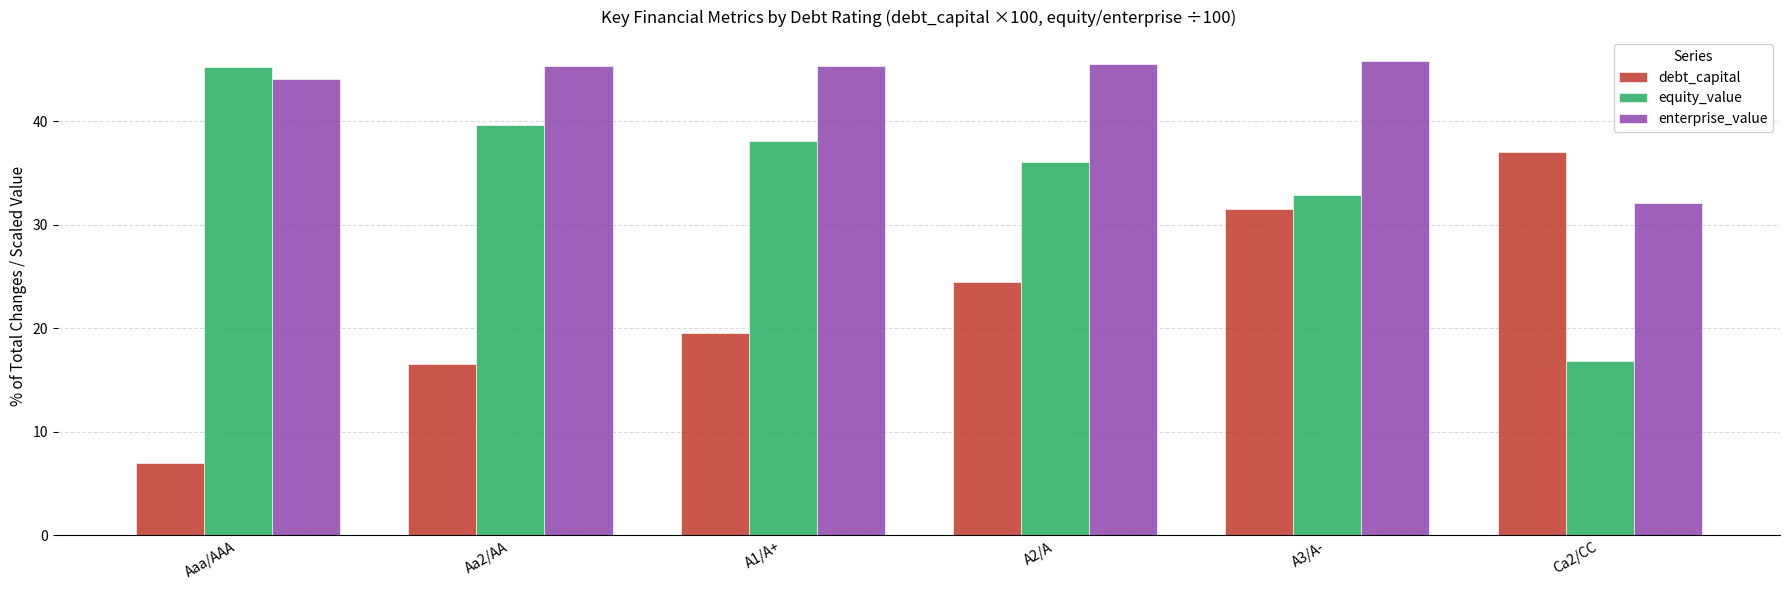

Rank the series at A3/A- from lowest to highest value.

debt_capital, equity_value, enterprise_value